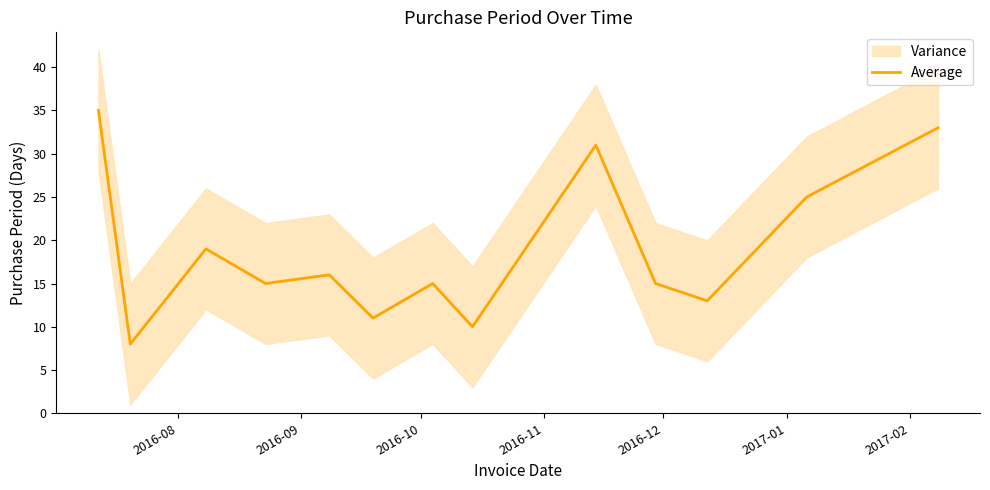

Is this an area chart (filled region under the line)?

No